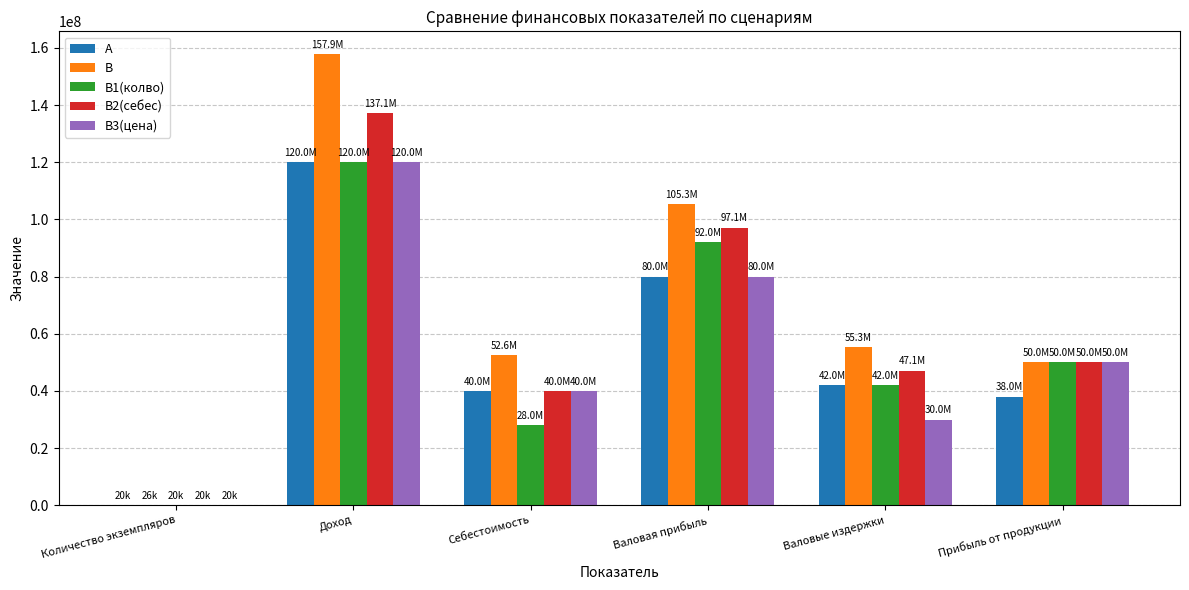

The value of B2(себес) at Валовые издержки is 47142857.1. True or false?

True